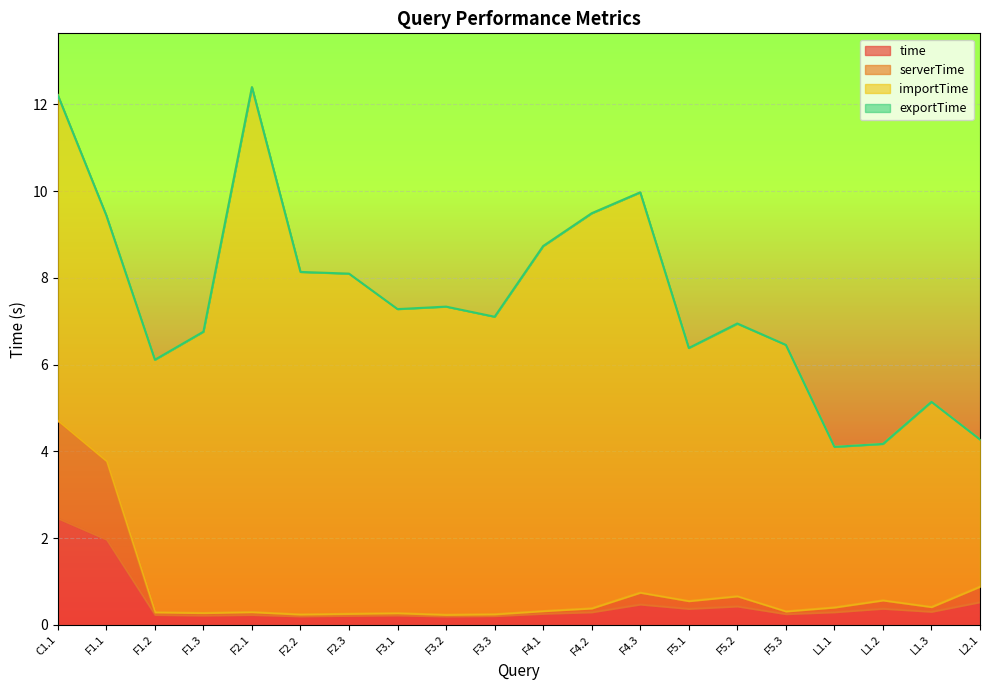

What position from the right is F3.1?

13